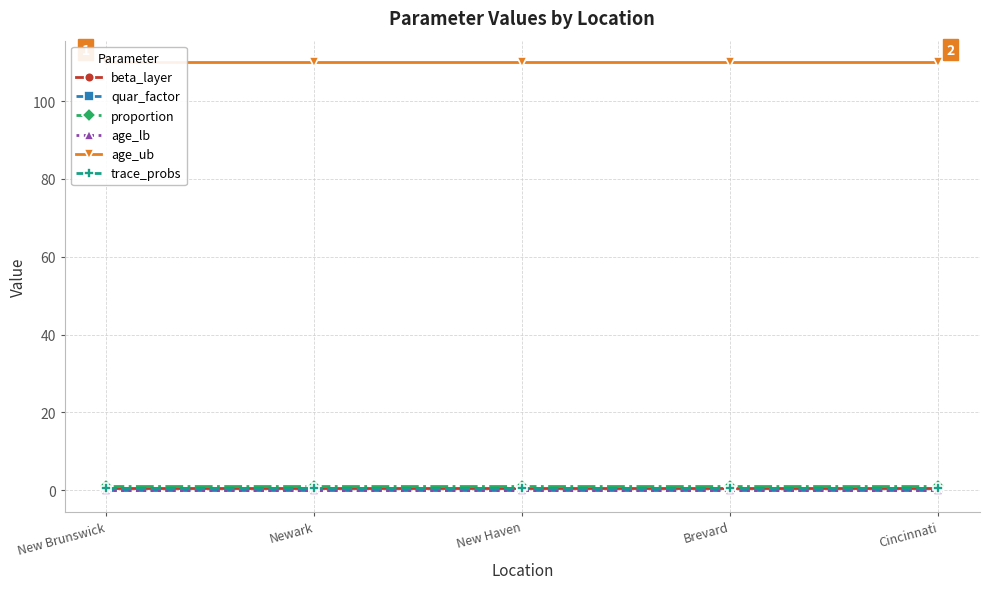

The value of proportion at Cincinnati is 1.0. True or false?

True